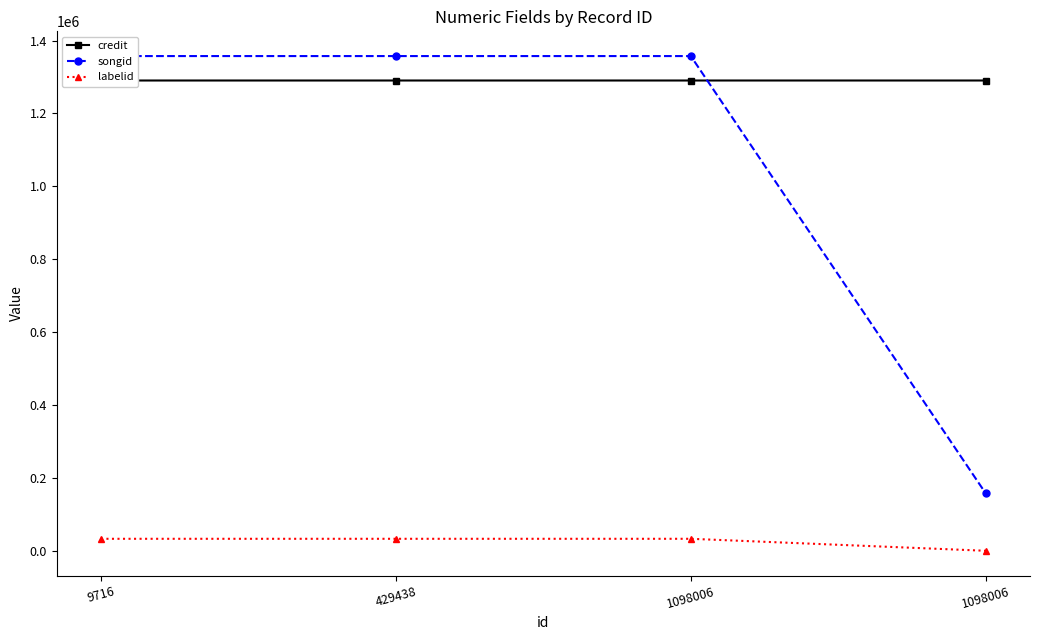

What is the value of the songid point at the 2nd from the left?

1357402